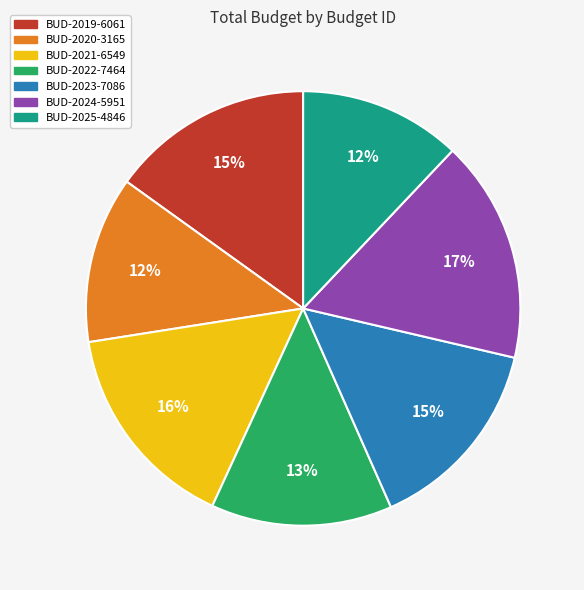

To the nearest percent, what is the average slice percentage?

14%